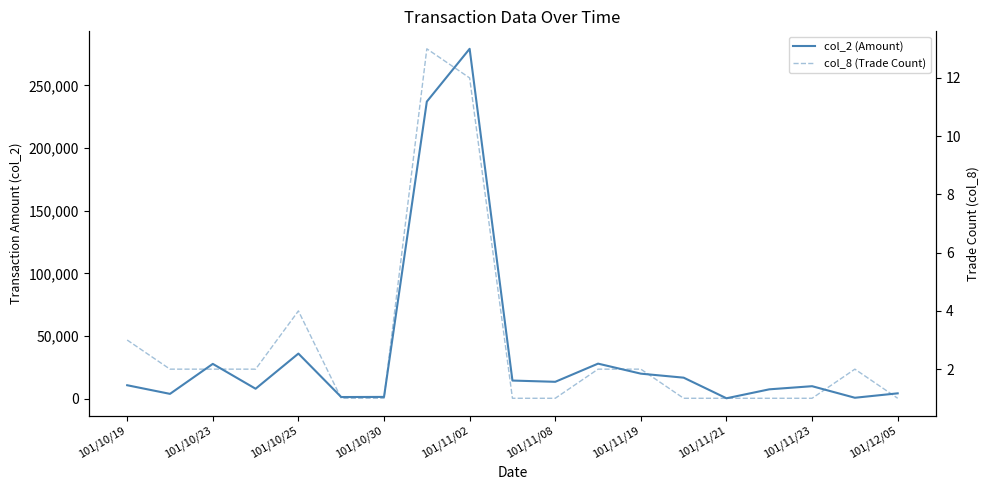

Reading left to right, what are all the values shown in this chart?

col_2 (Amount): 10770	3880	27800	7970	36020	1350	1450	237060	279180	14500	13500	28000	20000	16800	360	7500	10000	780	4300
col_8 (Trade Count): 3	2	2	2	4	1	1	13	12	1	1	2	2	1	1	1	1	2	1